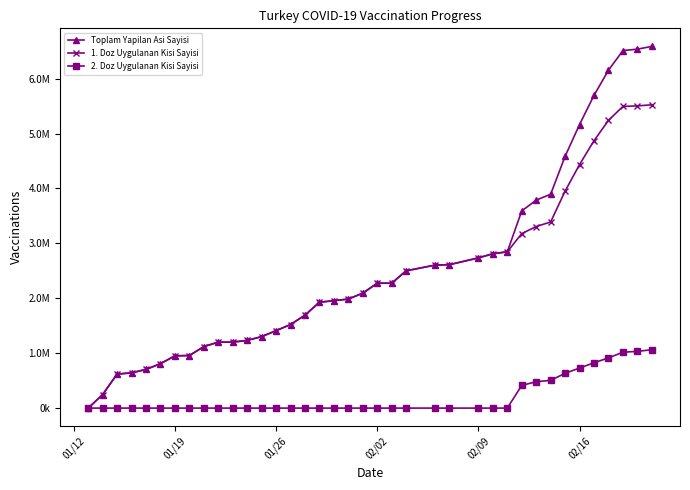

True or false: Toplam Yapilan Asi Sayisi and 1. Doz Uygulanan Kisi Sayisi intersect in this chart.

False